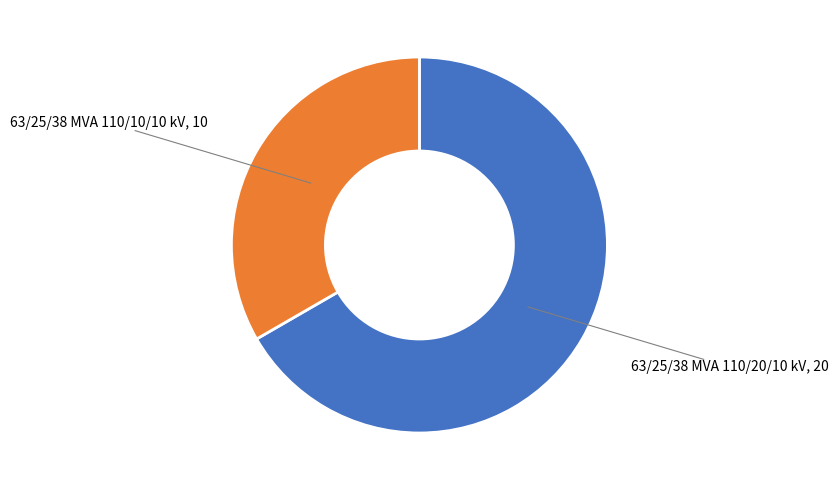

True or false: 63/25/38 MVA 110/10/10 kV accounts for 25% of the total.

False